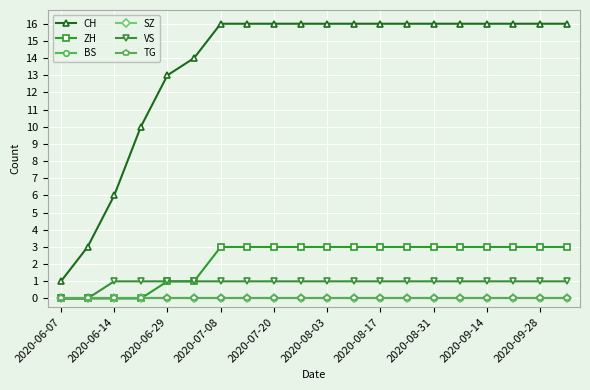

Which series has the largest range (max minus min)?

CH